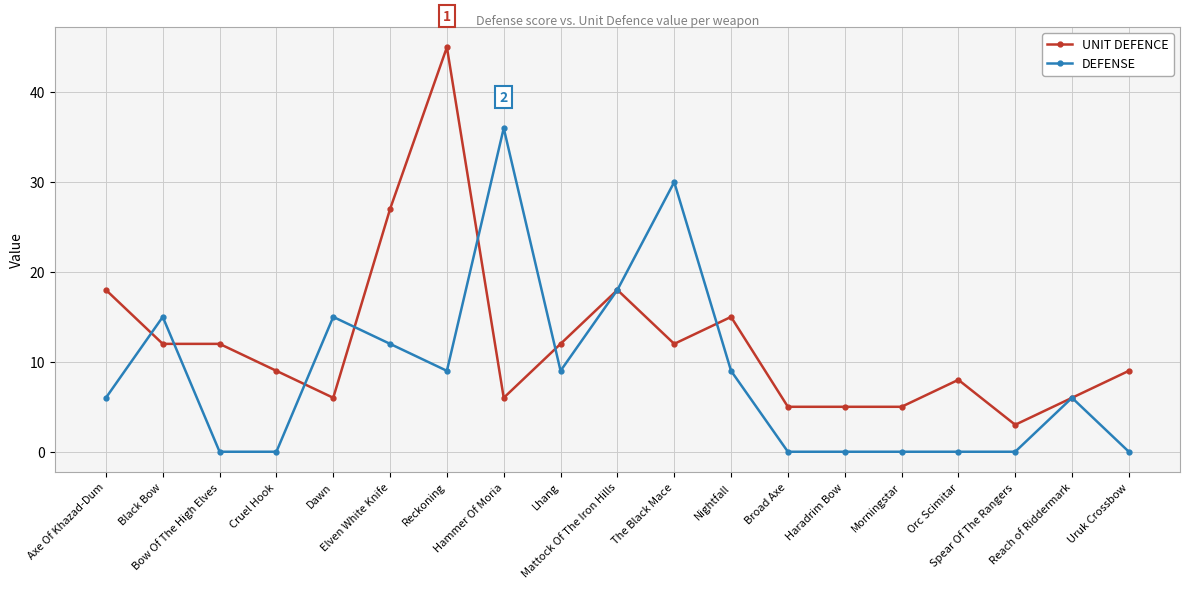

Which series has the largest total across all categories?

UNIT DEFENCE